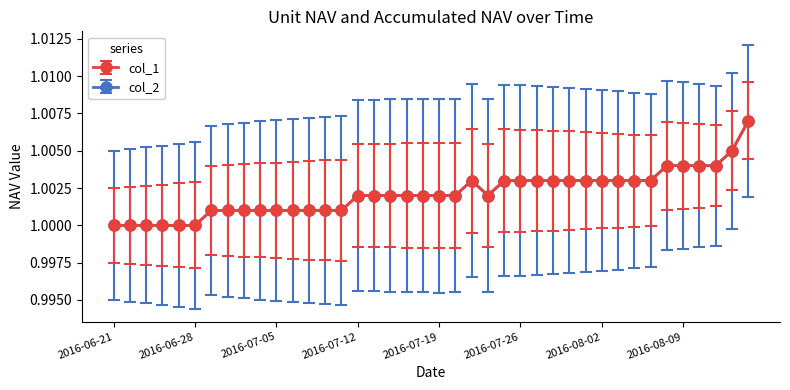

Rank the categories by col_1 value from highest to lowest.

2016-08-15, 2016-08-12, 2016-08-08, 2016-08-09, 2016-08-10, 2016-08-11, 2016-07-21, 2016-07-25, 2016-07-26, 2016-07-27, 2016-07-28, 2016-07-29, 2016-08-01, 2016-08-02, 2016-08-03, 2016-08-04, 2016-08-05, 2016-07-12, 2016-07-13, 2016-07-14, 2016-07-15, 2016-07-18, 2016-07-19, 2016-07-20, 2016-07-22, 2016-06-29, 2016-06-30, 2016-07-01, 2016-07-04, 2016-07-05, 2016-07-06, 2016-07-07, 2016-07-08, 2016-07-11, 2016-06-21, 2016-06-22, 2016-06-23, 2016-06-24, 2016-06-27, 2016-06-28